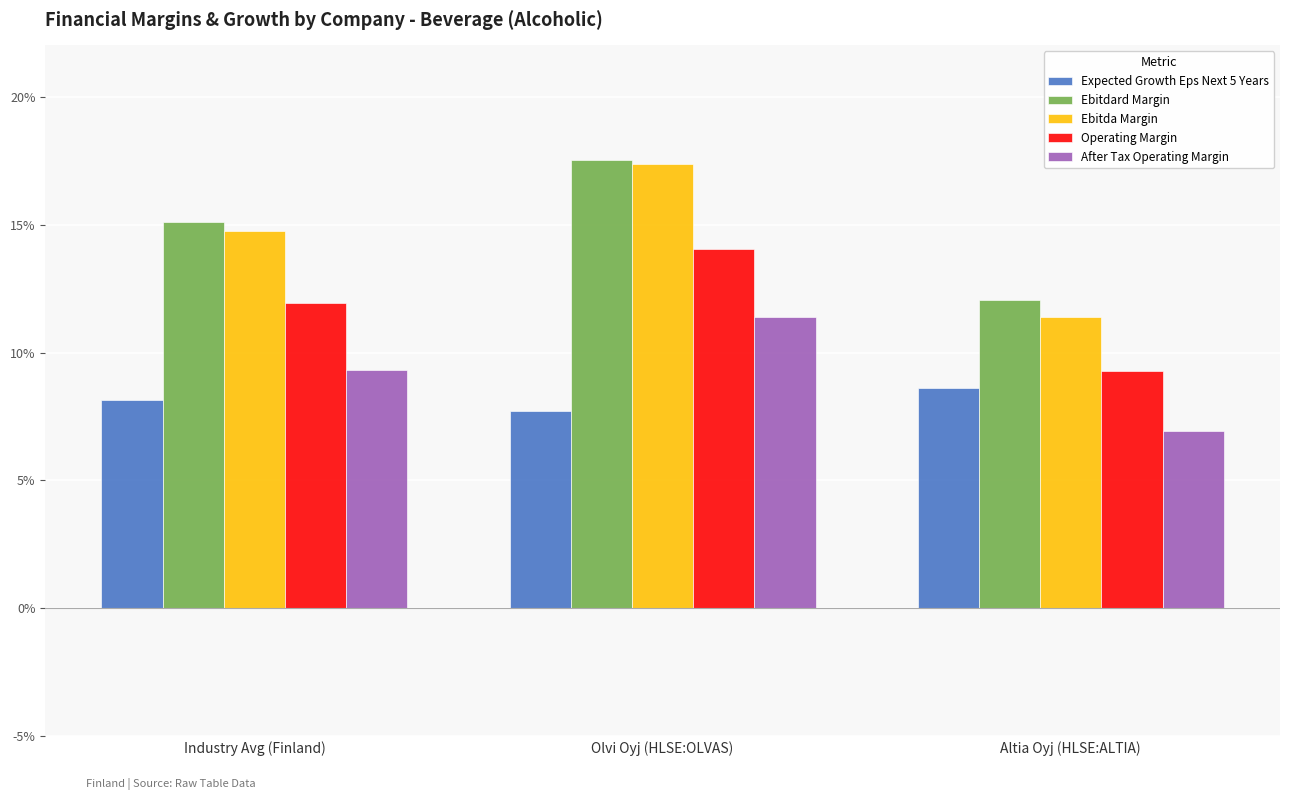

Are the bars grouped side by side (vs. stacked)?

Yes